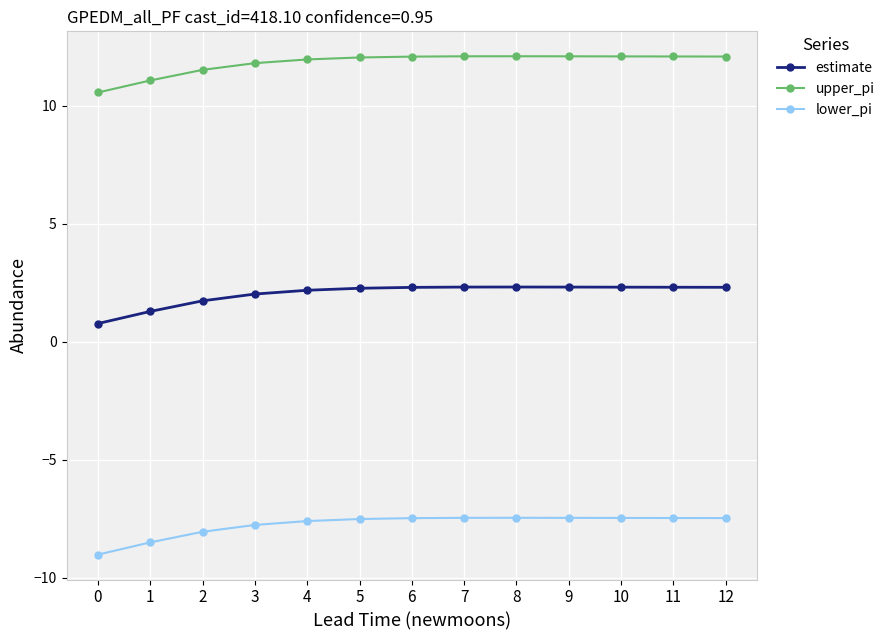

Is this an area chart (filled region under the line)?

No